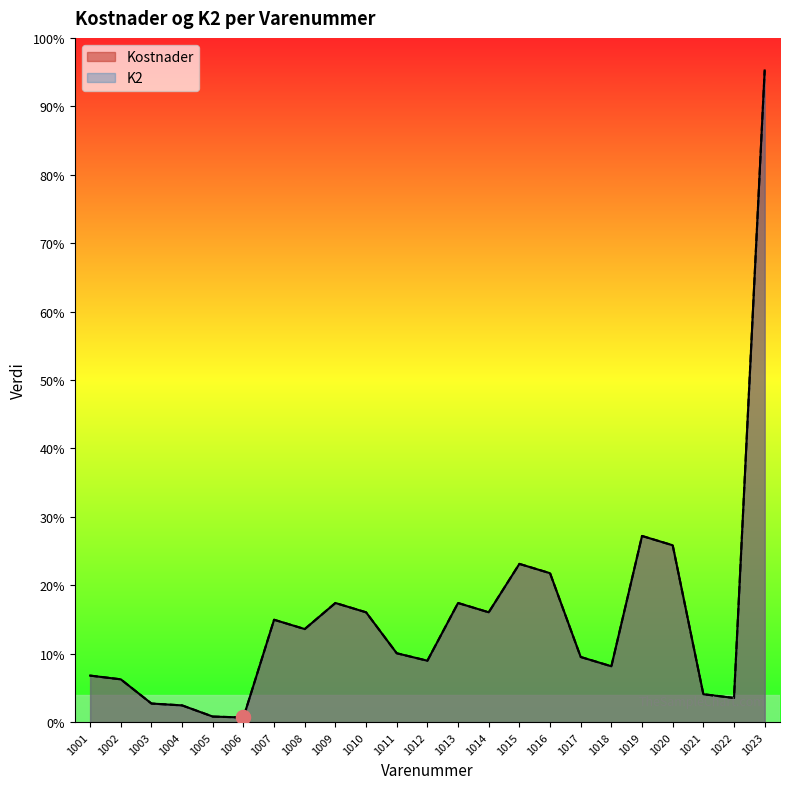

At how many categories does at least one series exceed 15373?

1